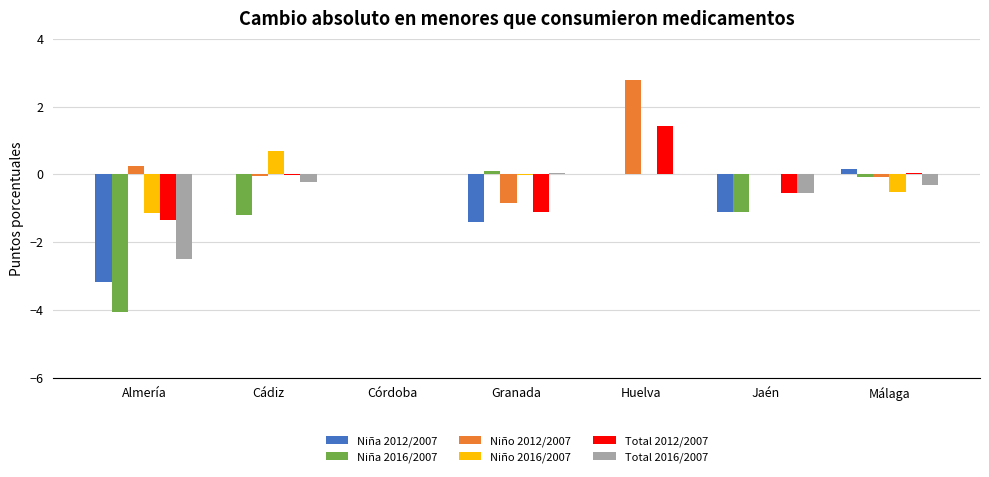

The Total 2012/2007 series shows 1.4 at Huelva. True or false?

True